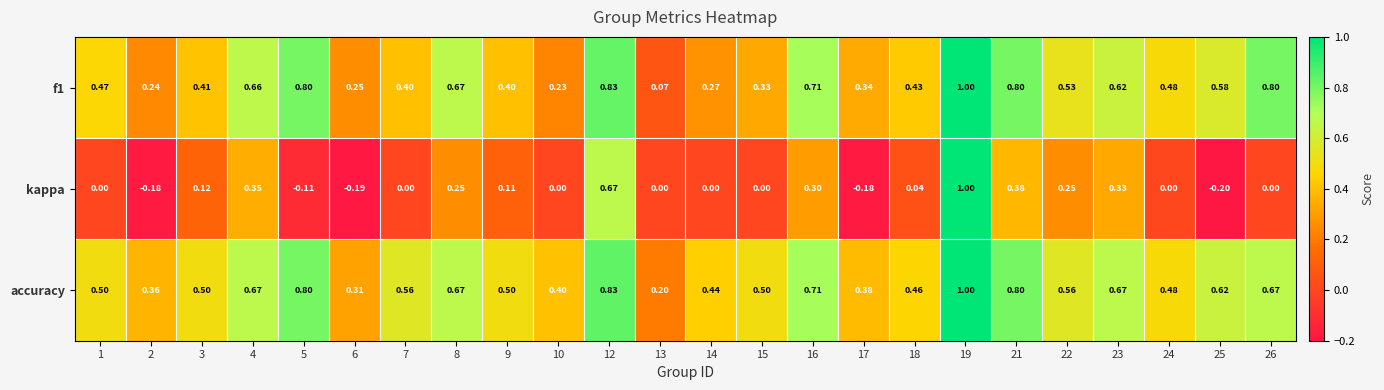

Which series has the largest total across all categories?

accuracy